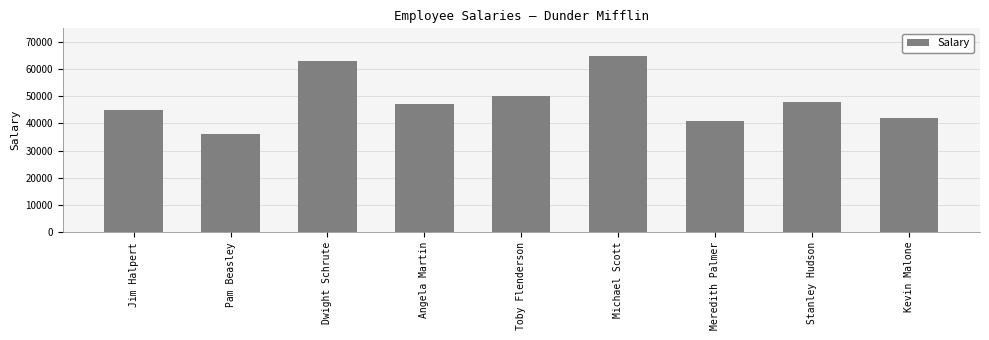

At which category does the chart reach its peak across all series?

Michael Scott